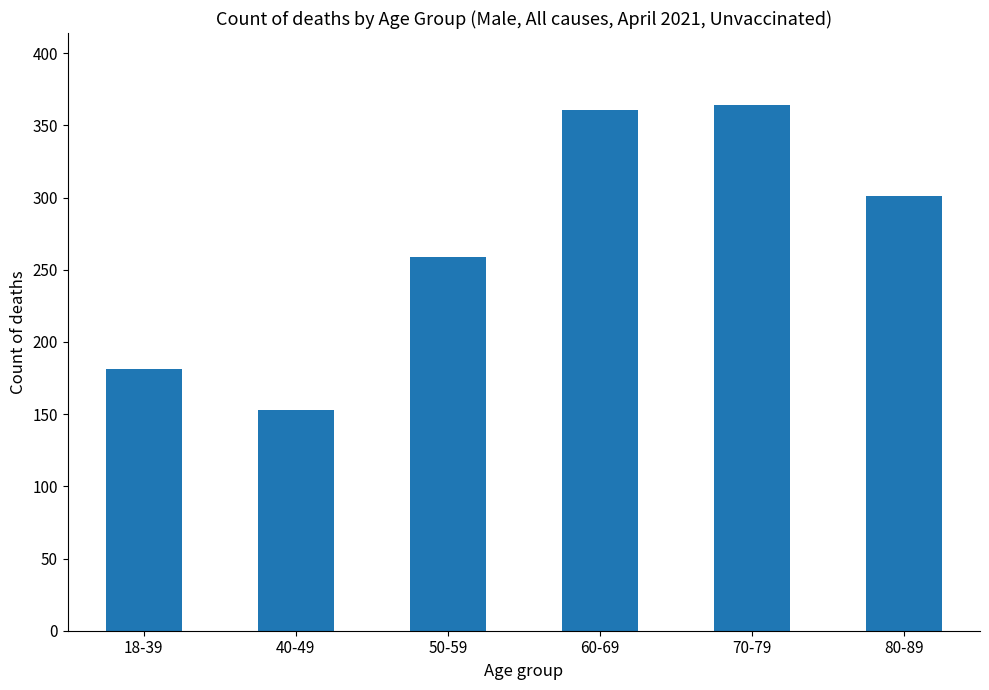

Reading left to right, extract all data points from this chart.

181	153	259	361	364	301